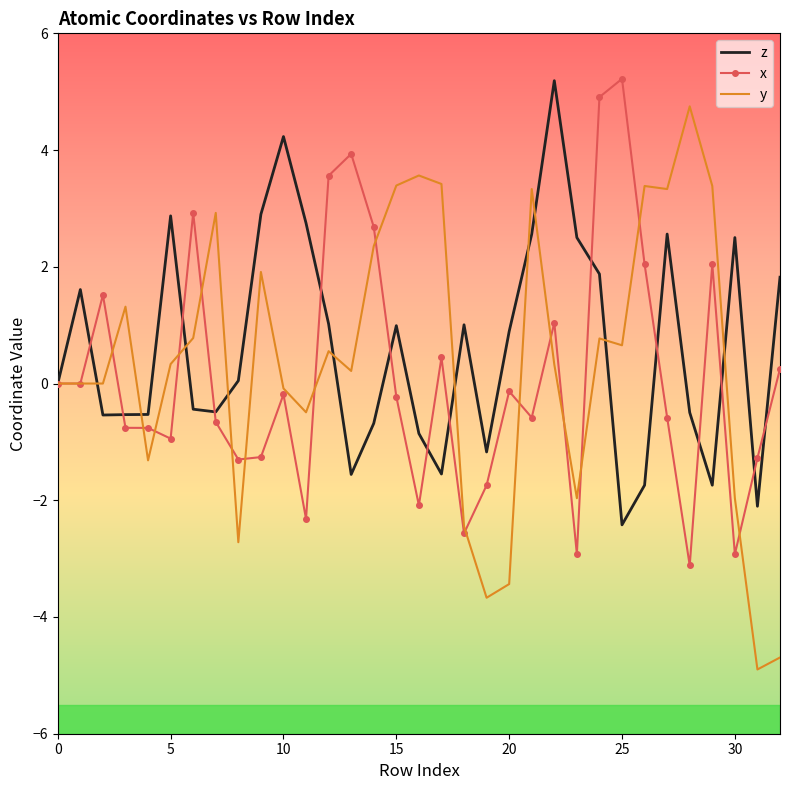

What is the smallest value displayed?

-4.9